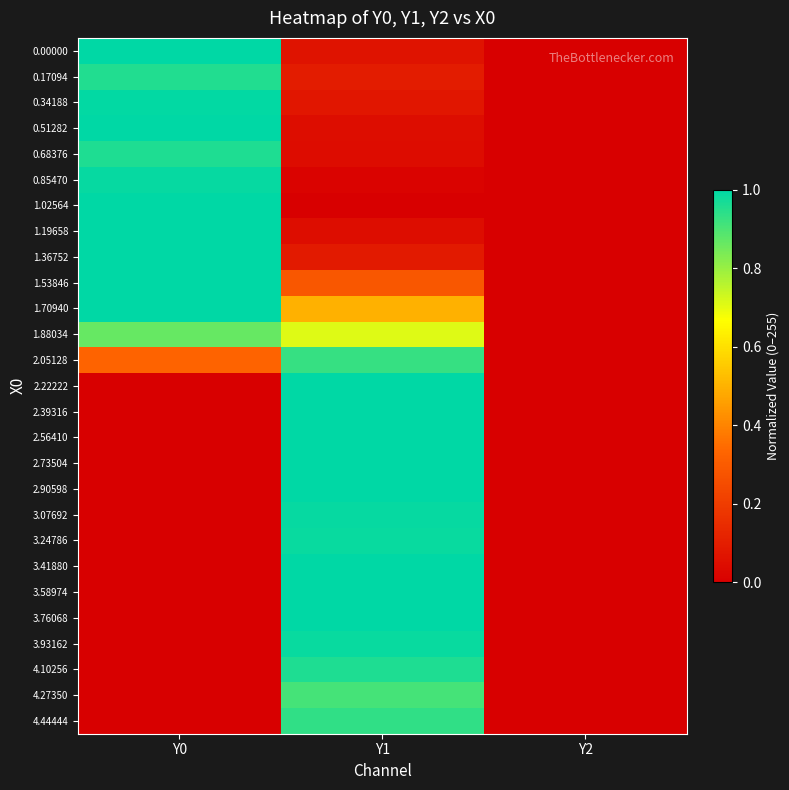

At which category is the sum across all series the highest?

Y1